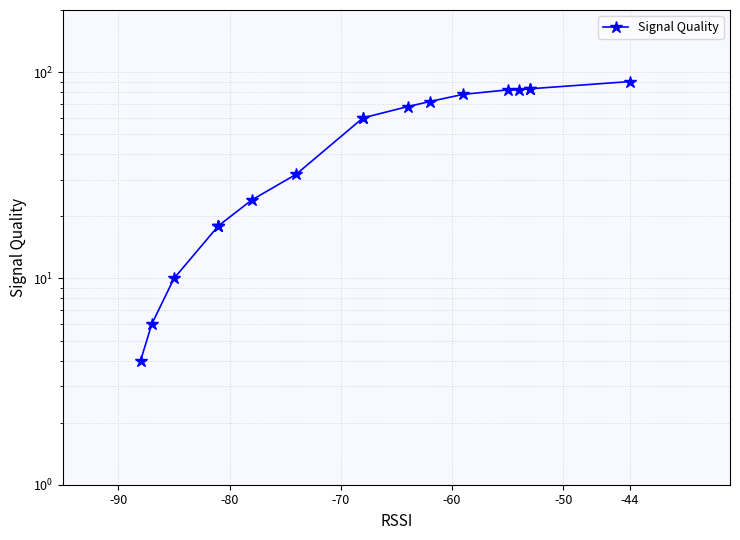

How many lines are shown in the chart?

1